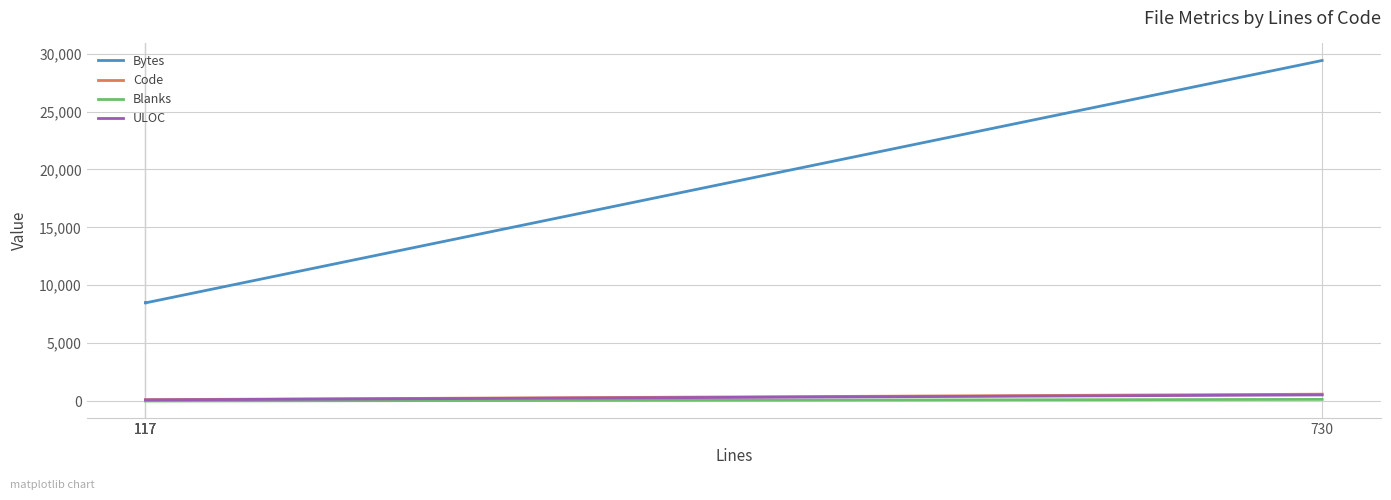

Reading right to left, list all the values displayed in this chart.

Bytes: 29412	8474	8514	8506	8482
Code: 590	116	116	116	116
Blanks: 140	1	1	1	1
ULOC: 528	96	96	96	96